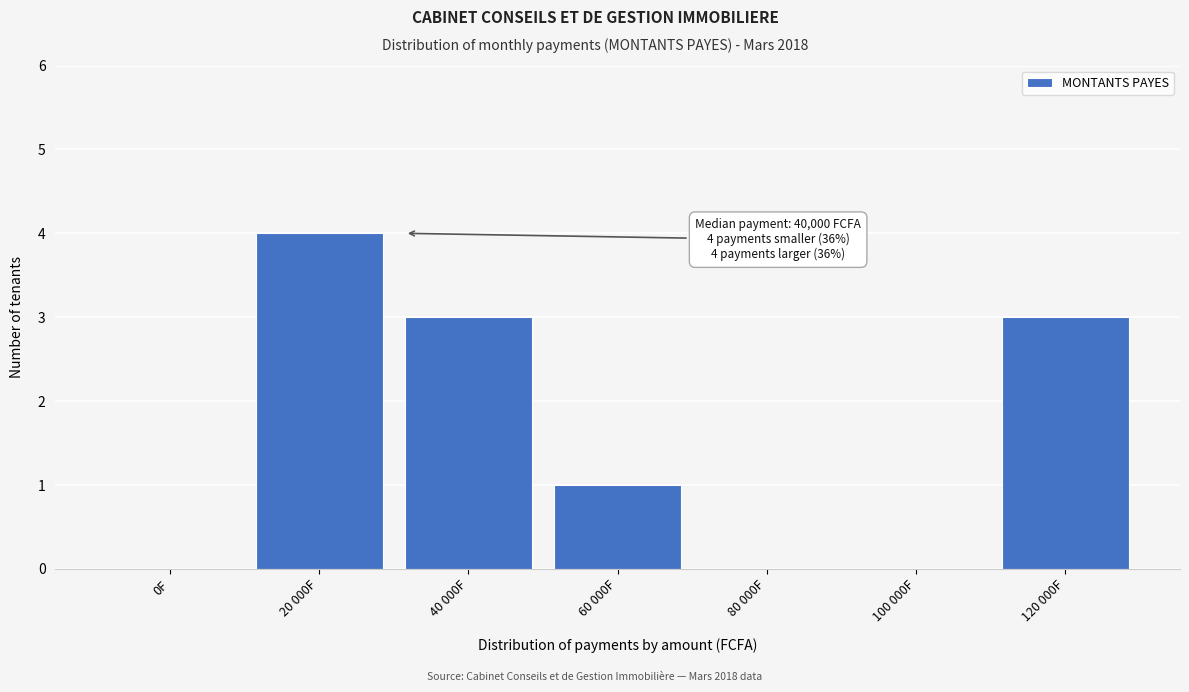

Reading left to right, extract all data points from this chart.

0F=0	20 000F=4	40 000F=3	60 000F=1	80 000F=0	100 000F=0	120 000F=3